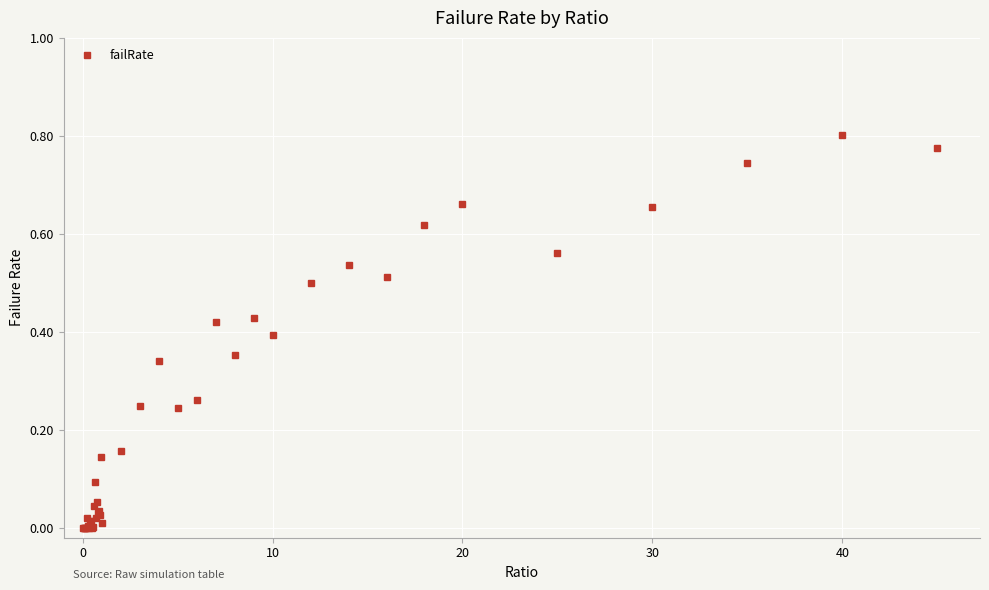

True or false: there are more than 0 points higher than both neighbors.

True